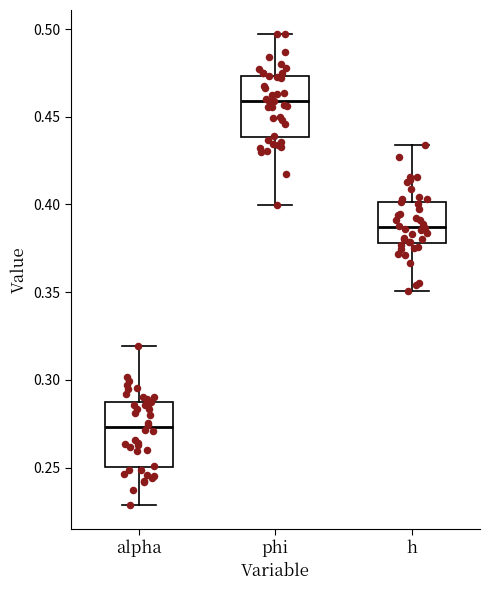

Reading left to right, read every box against the y-axis: the position of its median line, the range the box covers, and the ends of its whiskers. The values are not printed on the chart, so give them approximately, as read against the axis.

alpha: median 0.275, box 0.250 to 0.290, whiskers 0.230 to 0.320
phi: median 0.460, box 0.440 to 0.475, whiskers 0.400 to 0.495
h: median 0.385, box 0.380 to 0.400, whiskers 0.350 to 0.435